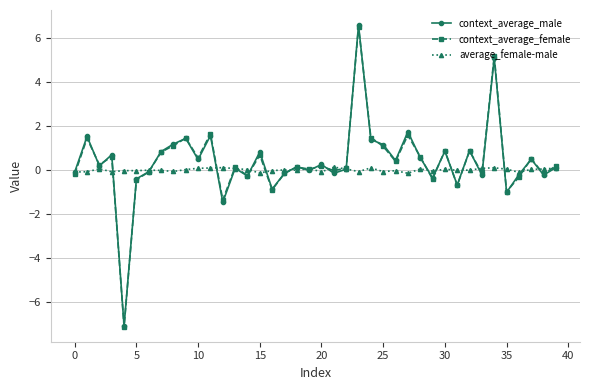

What are all the series names shown in the legend?

context_average_male, context_average_female, average_female-male